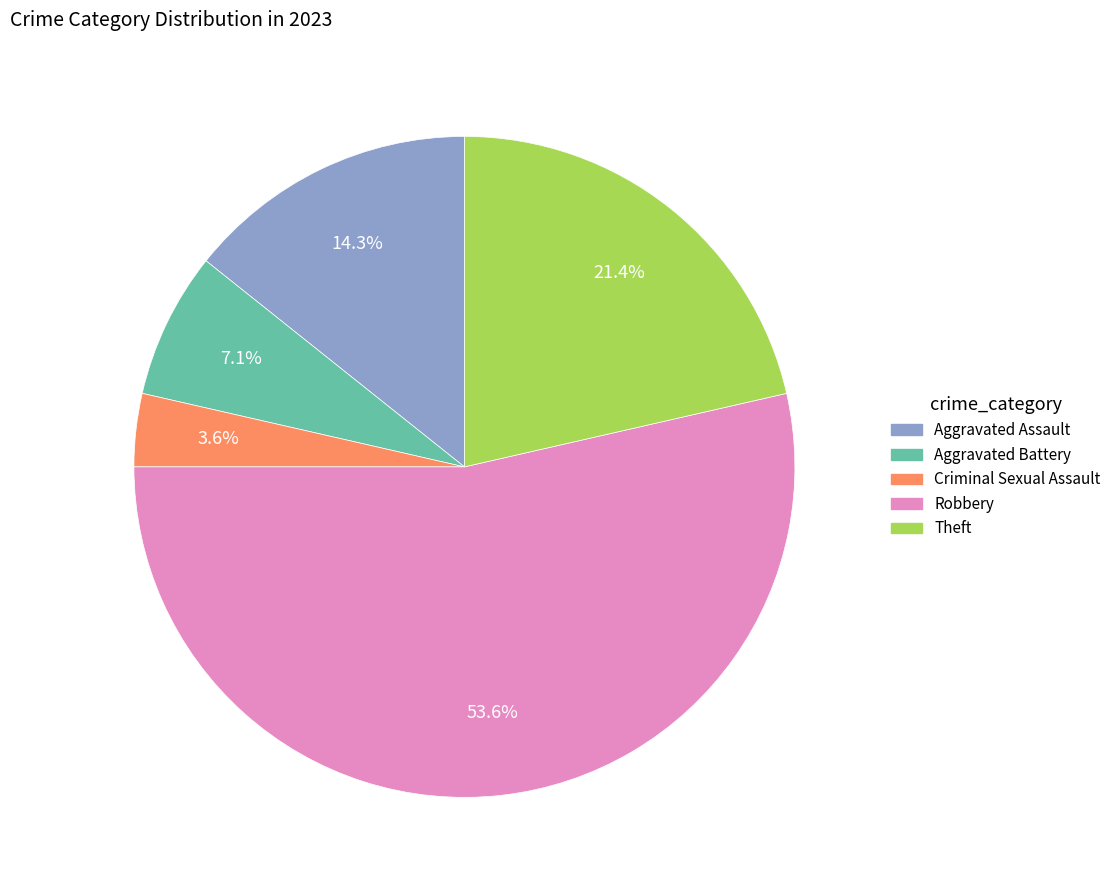

To the nearest percent, what portion does Theft represent?

21%